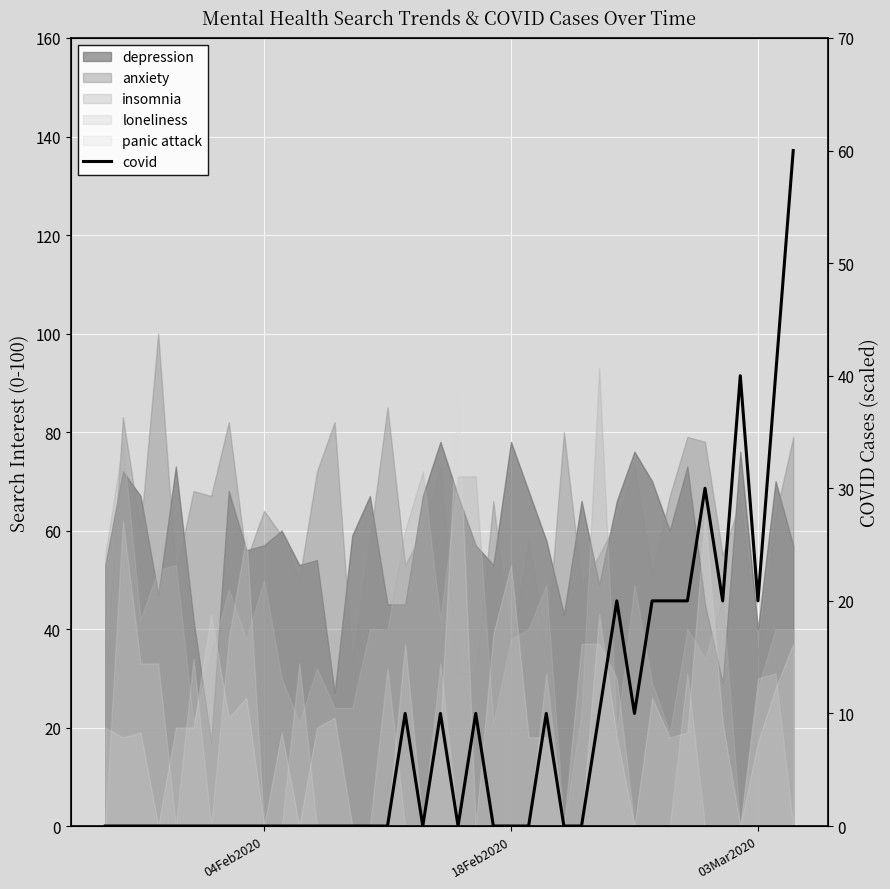

How many points are higher than both their immediate neighbors (excluding endpoints)?

7